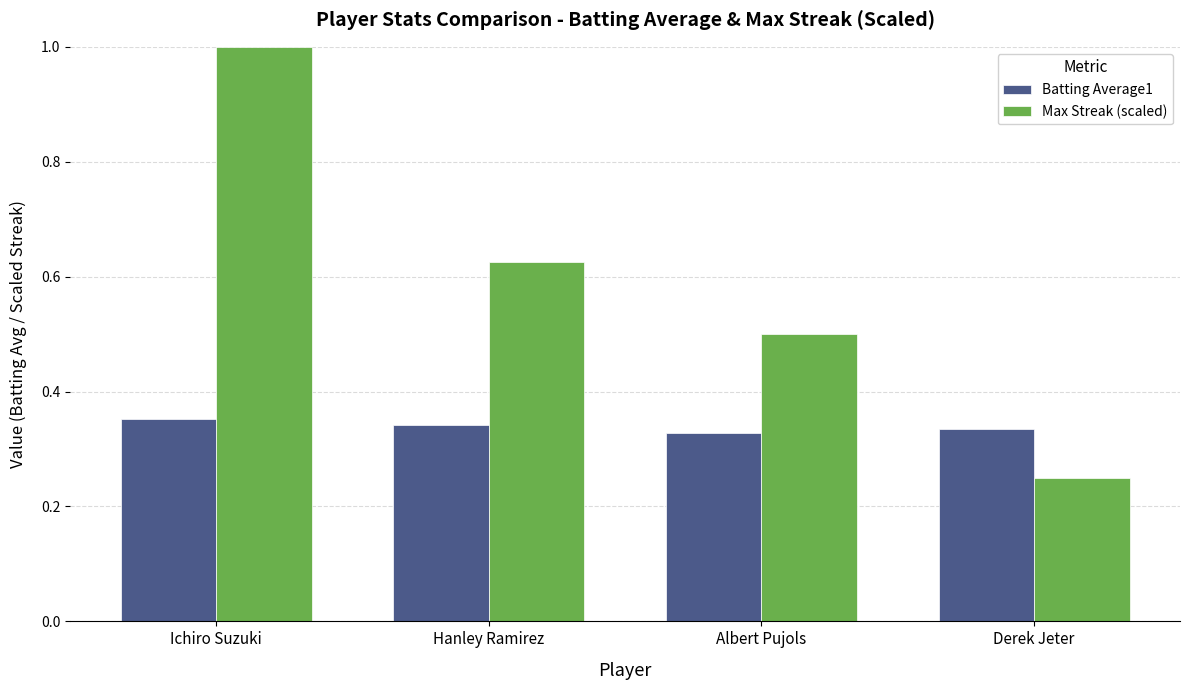

What is the label of the 1st bar from the right?

Derek Jeter